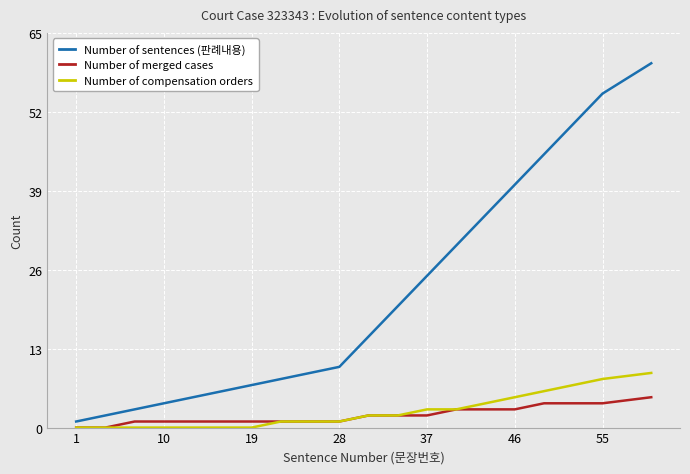

Which series has the widest spread of values?

Number of sentences (판례내용)